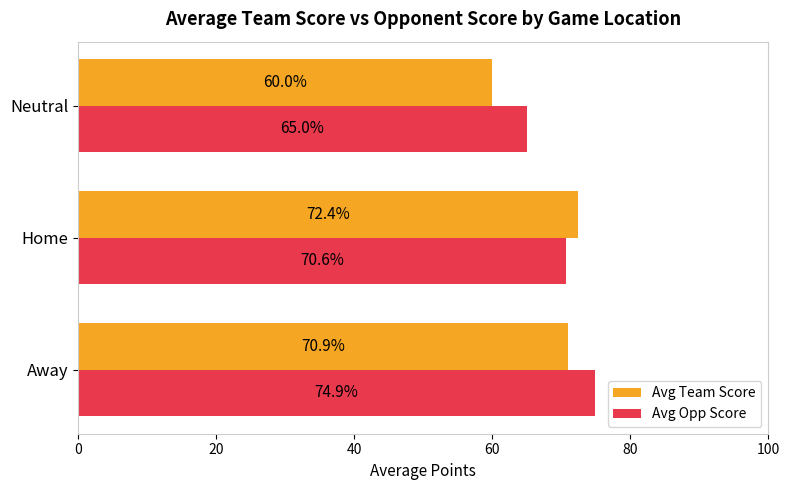

What is the difference between the highest and lowest values at Neutral?

5.0